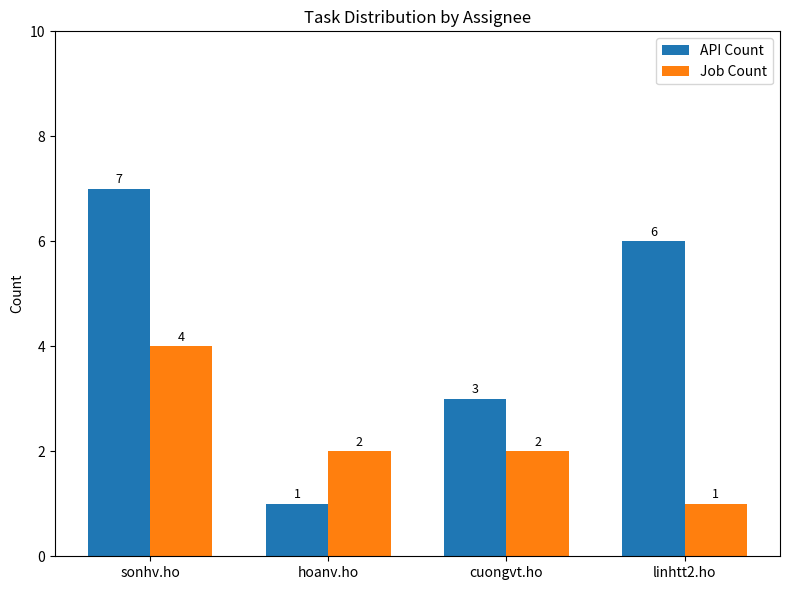

Rank the categories by API Count value from lowest to highest.

hoanv.ho, cuongvt.ho, linhtt2.ho, sonhv.ho